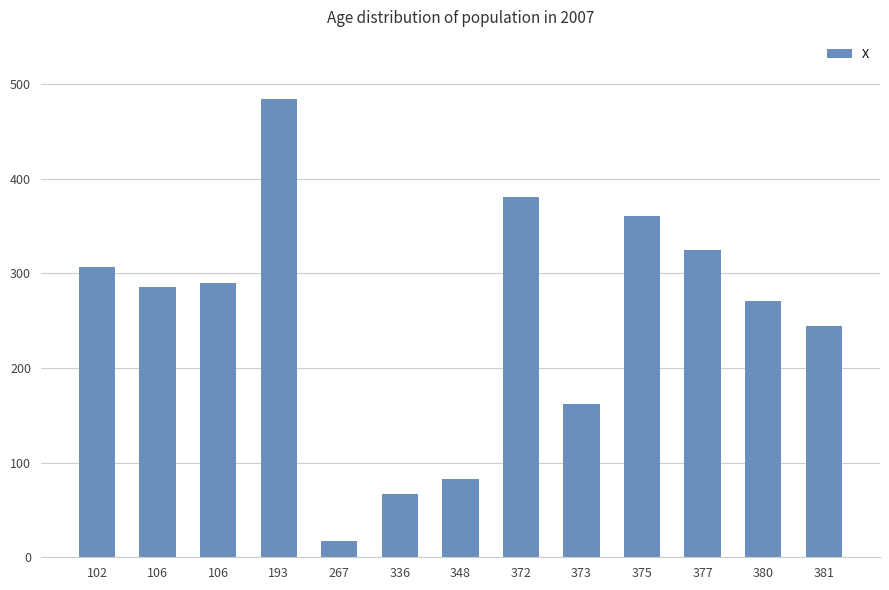

How many categories are shown in the chart?

13